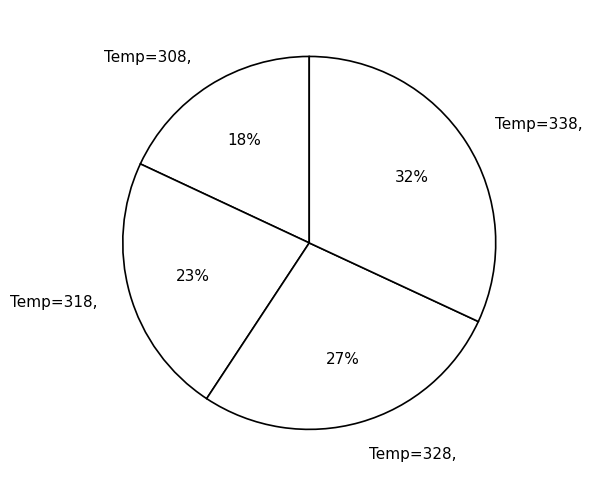

Which category has the smallest portion of the pie?

308